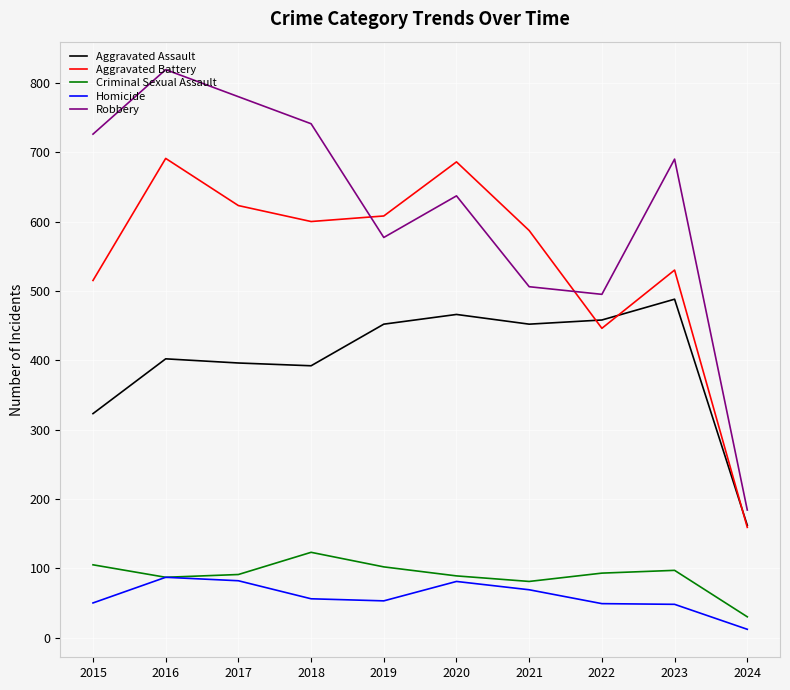

Which series has the largest total across all categories?

Robbery